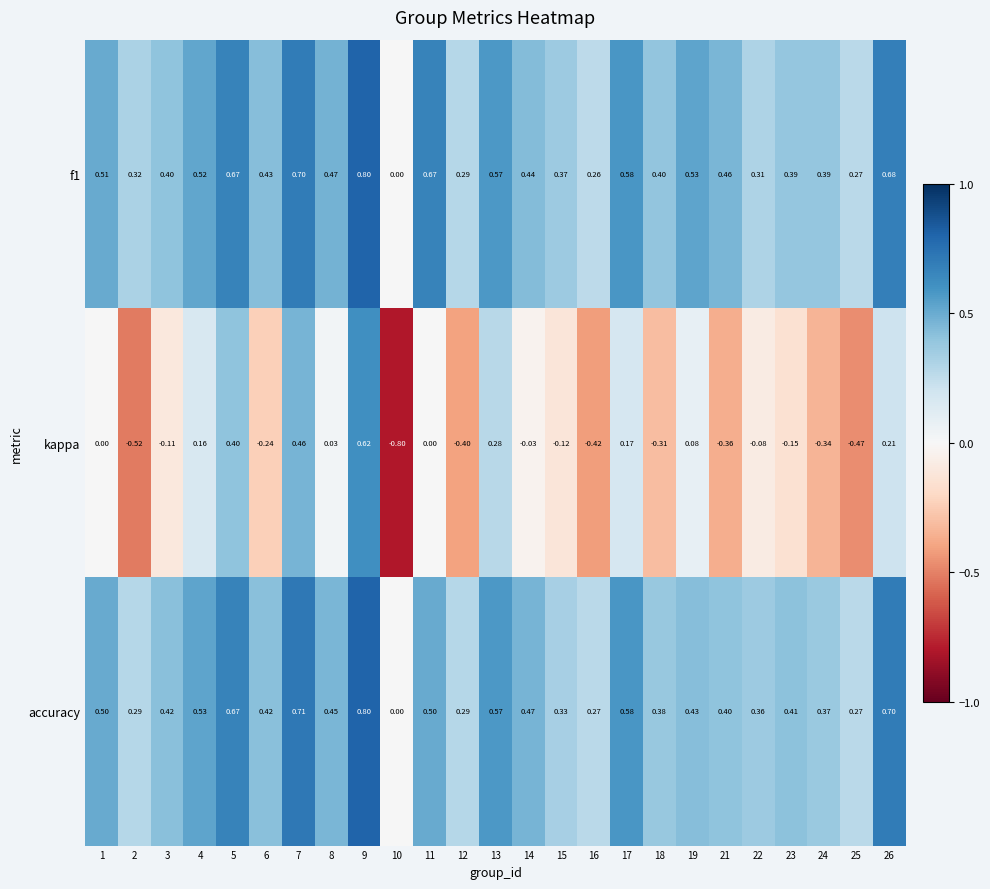

Which series has the widest spread of values?

kappa